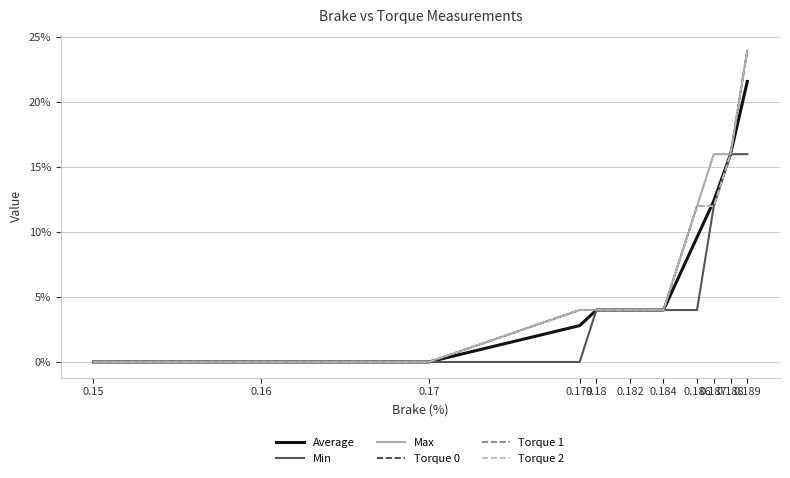

Which series has the widest spread of values?

Max